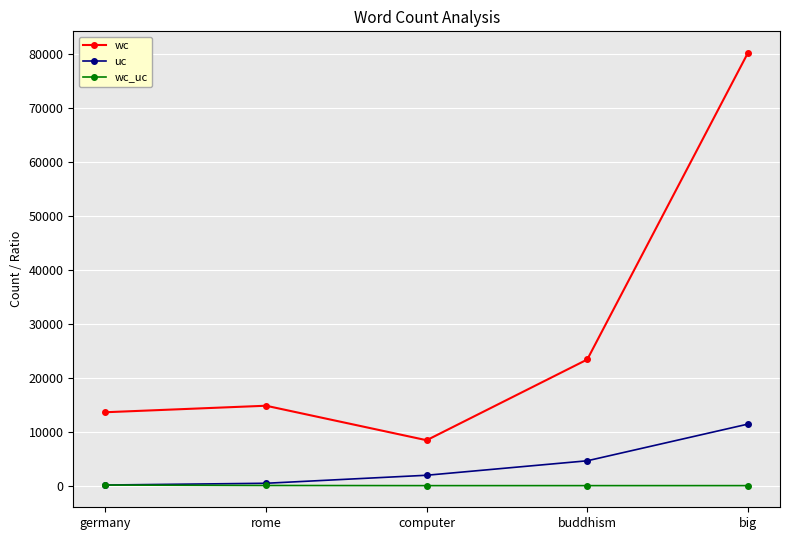

True or false: wc and wc_uc intersect in this chart.

False